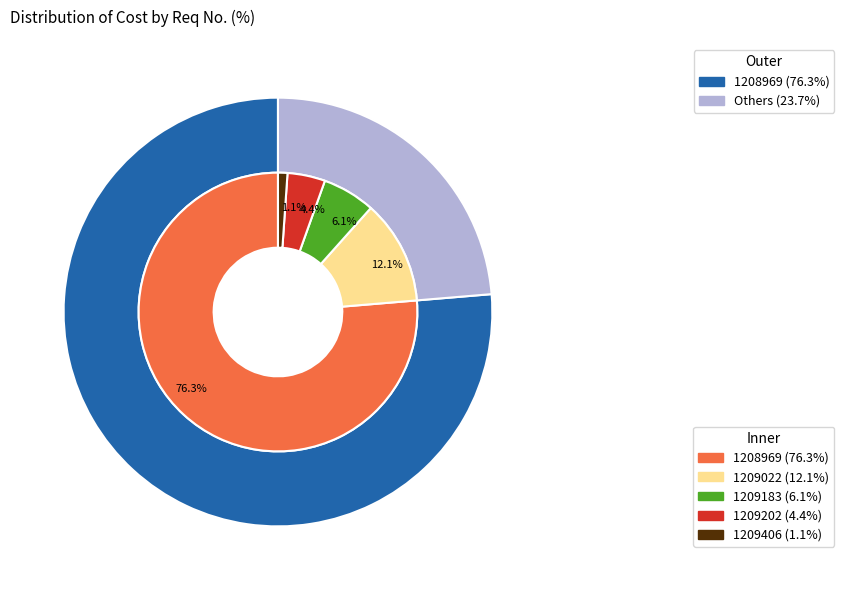

Which has a higher value, 1209202 or 1208969?

1208969